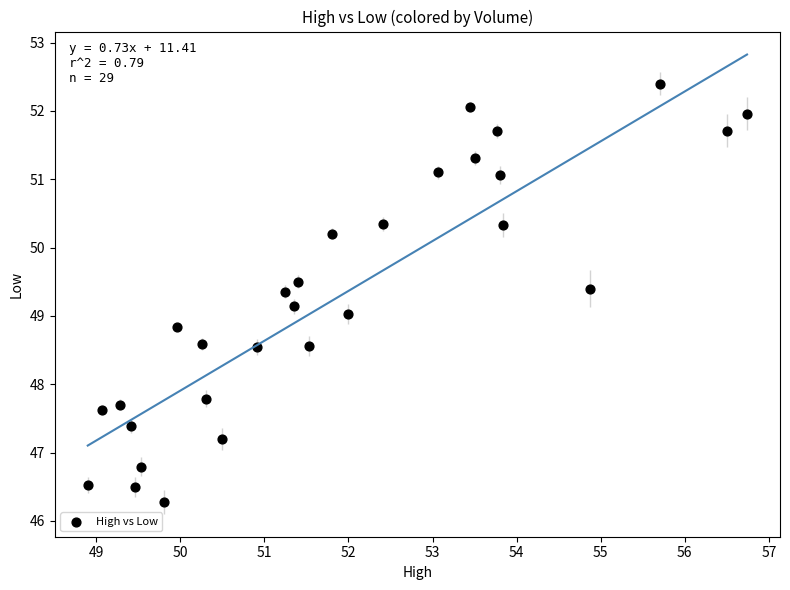

What is the range of X values (max minus min)?

7.8